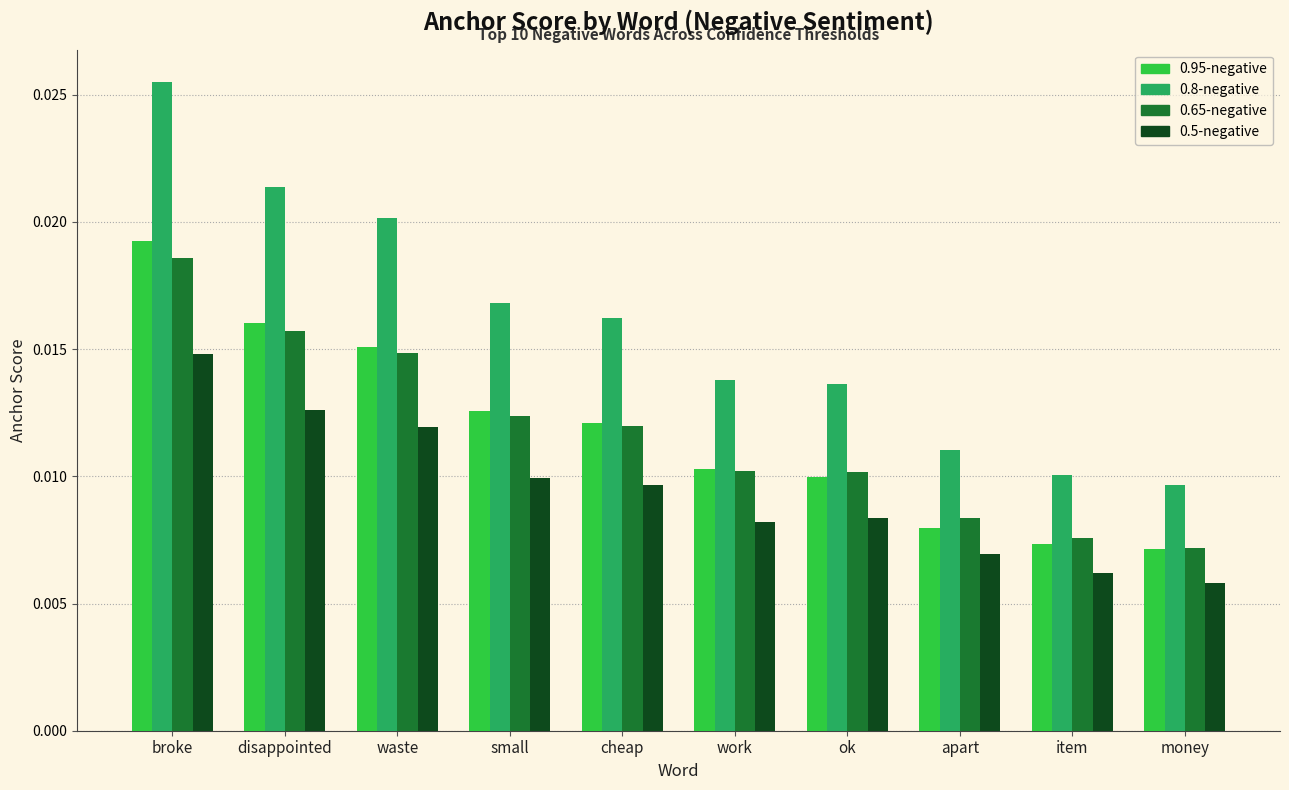

Rank the series at item from highest to lowest value.

0.8-negative, 0.65-negative, 0.95-negative, 0.5-negative